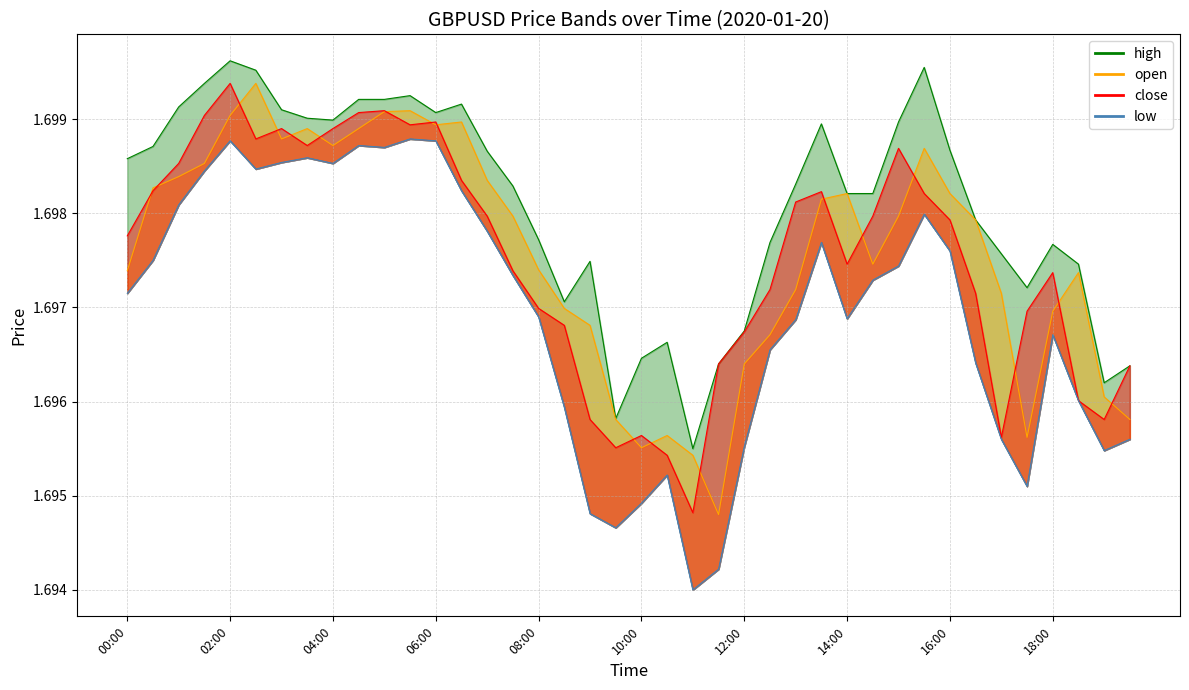

True or false: low and open cross at least once.

False